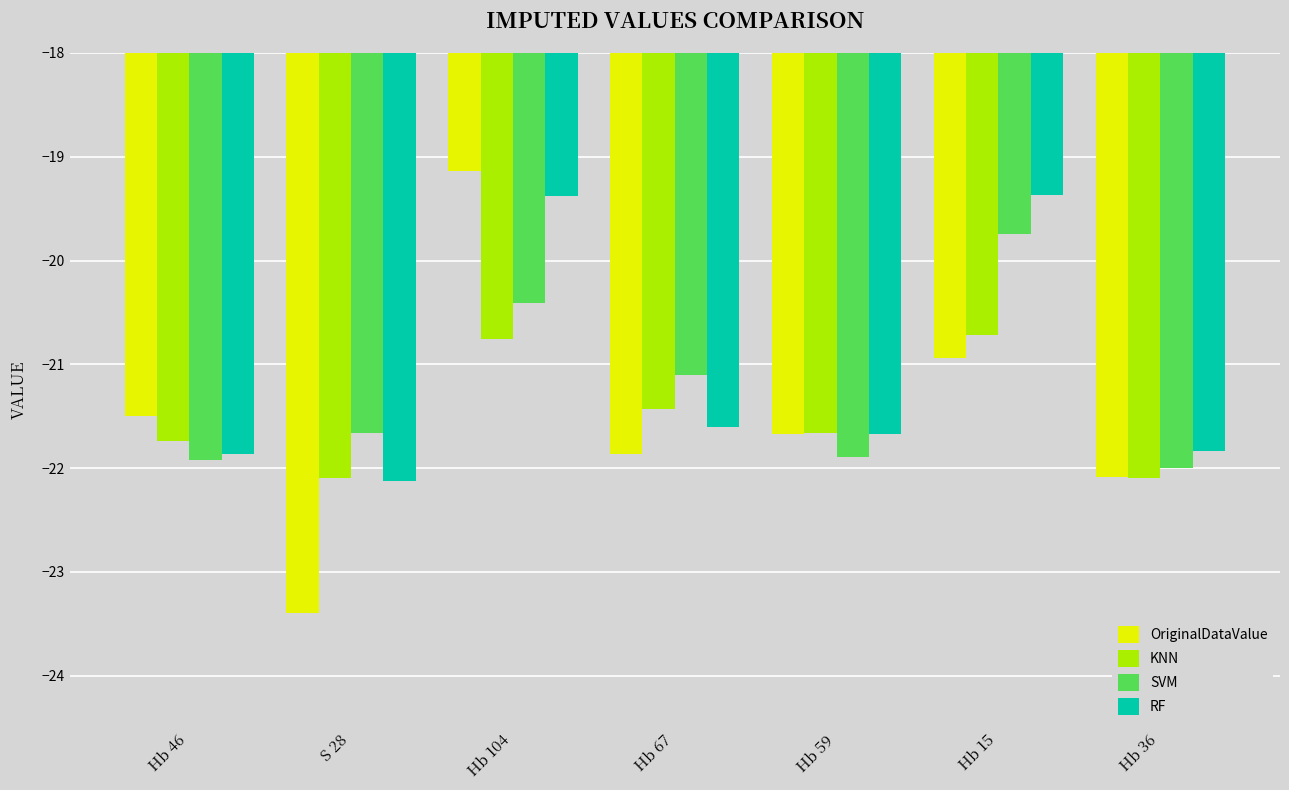

What are all the series names shown in the legend?

OriginalDataValue, KNN, SVM, RF